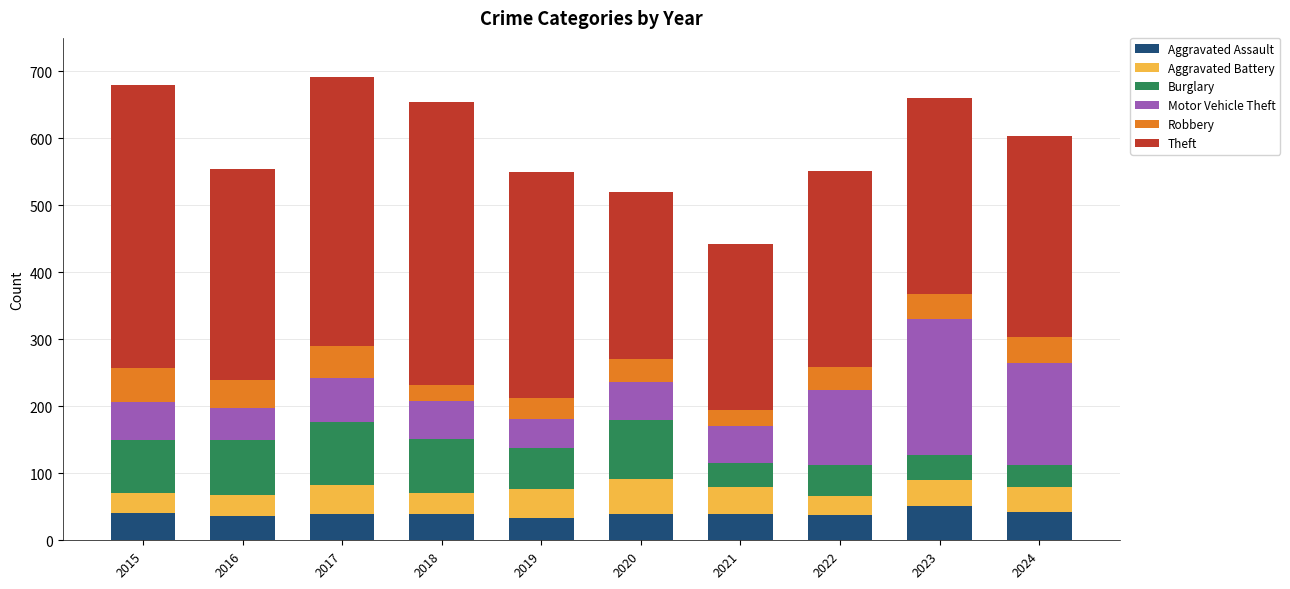

What is the difference between the maximum and minimum values in the Aggravated Assault series?

17